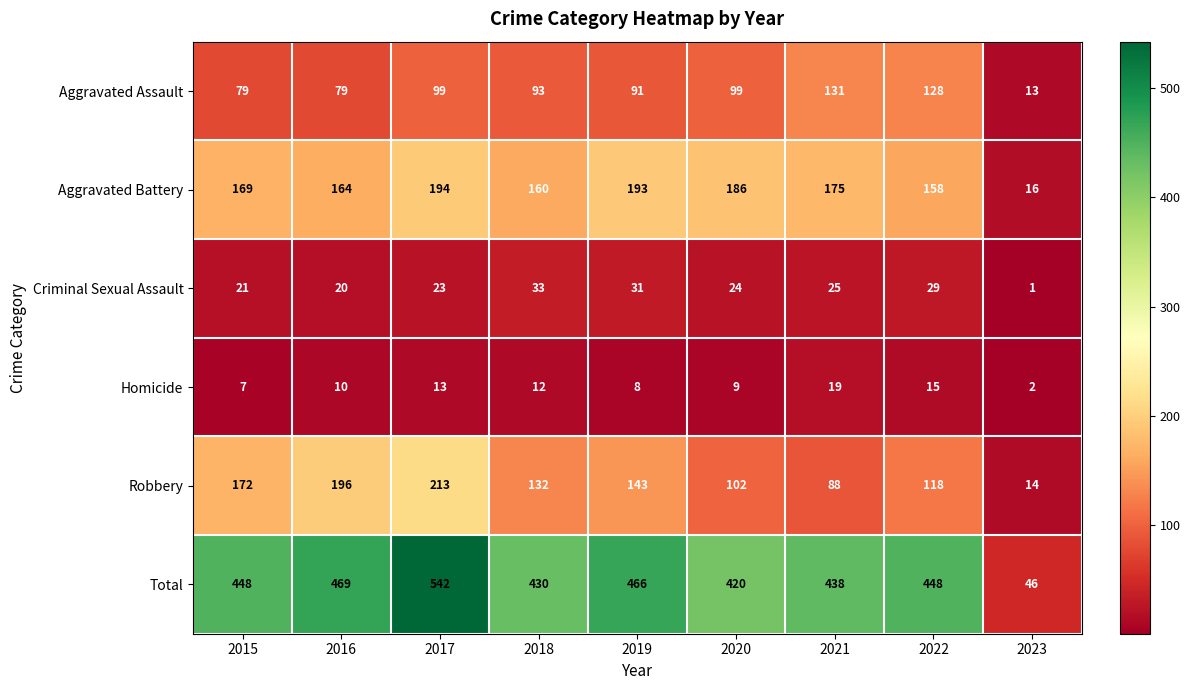

What is the total value across all series at 2016?

938